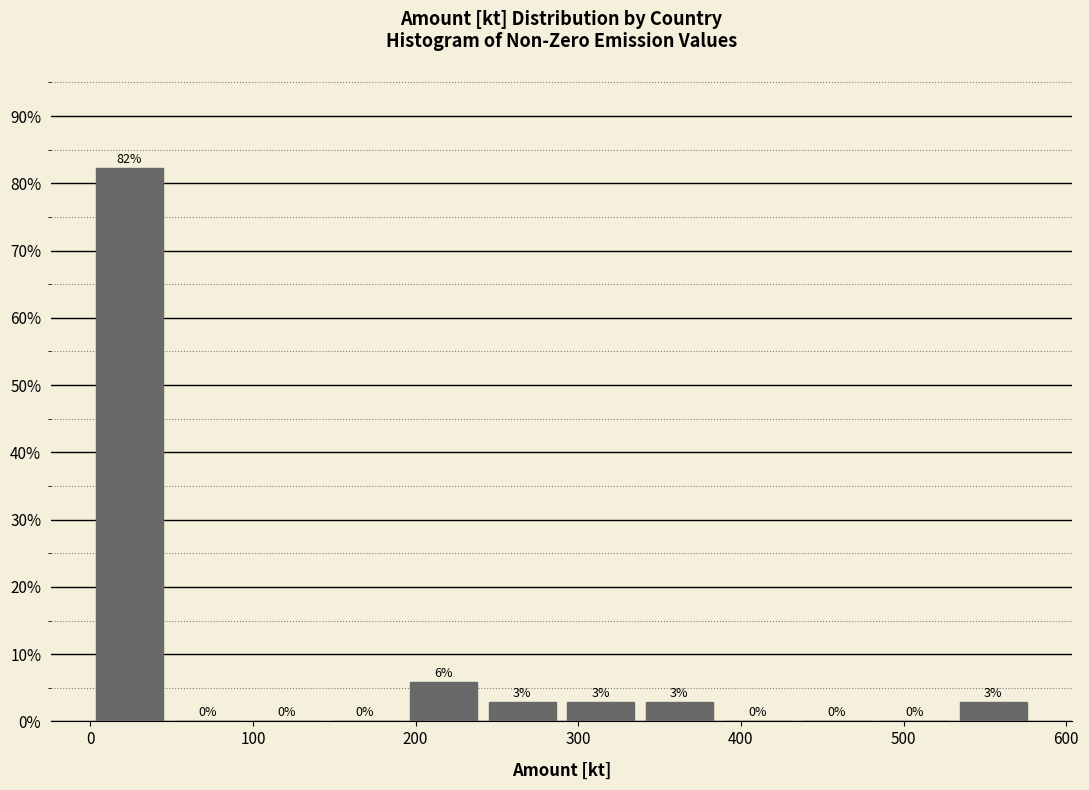

Which range on the x-axis has the tallest bar?

0 to 50